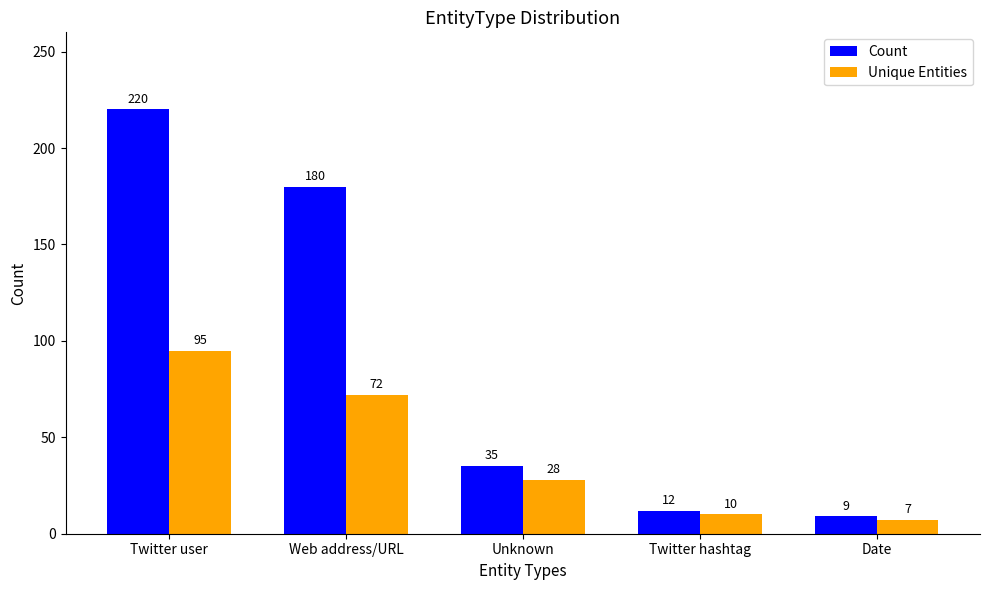

Rank the series at Web address/URL from highest to lowest value.

Count, Unique Entities